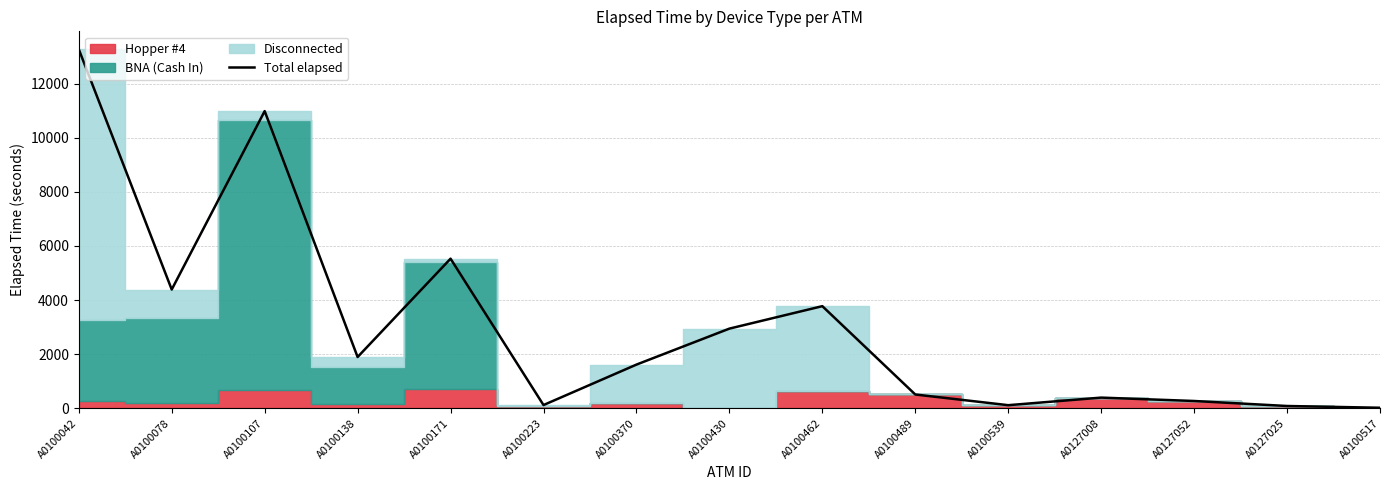

What is the smallest value displayed?

20